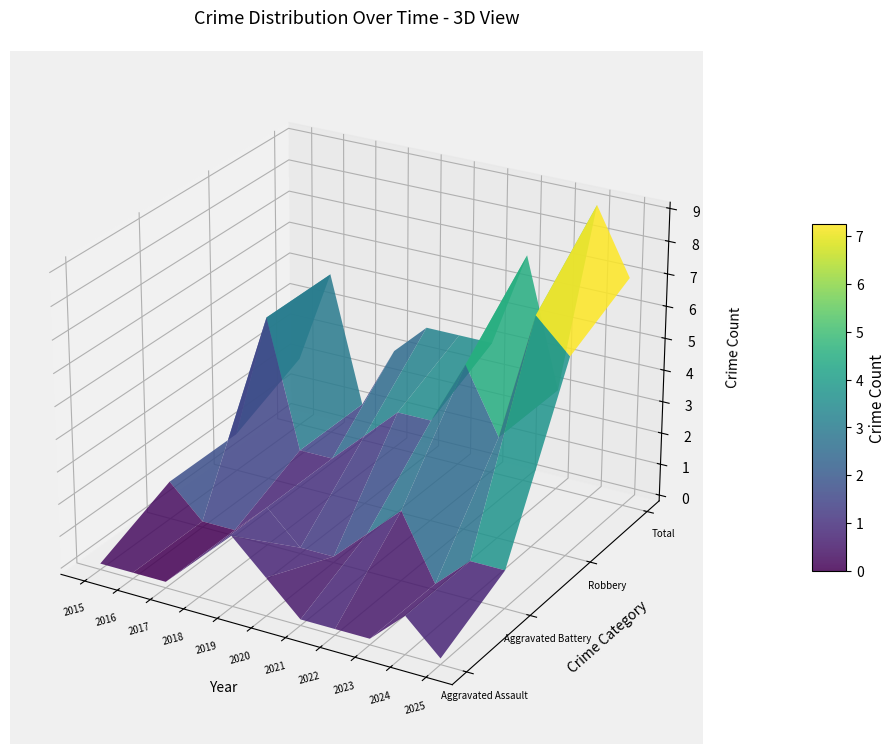

Reading right to left, what are all the values shown in this chart?

Aggravated Assault: 0	1	0	0	0	1	2	1	0	0	0
Aggravated Battery: 1	1	0	2	1	0	0	1	0	0	1
Robbery: 6	7	3	5	3	3	2	1	1	5	1
Total: 7	9	3	7	4	4	4	3	1	5	2